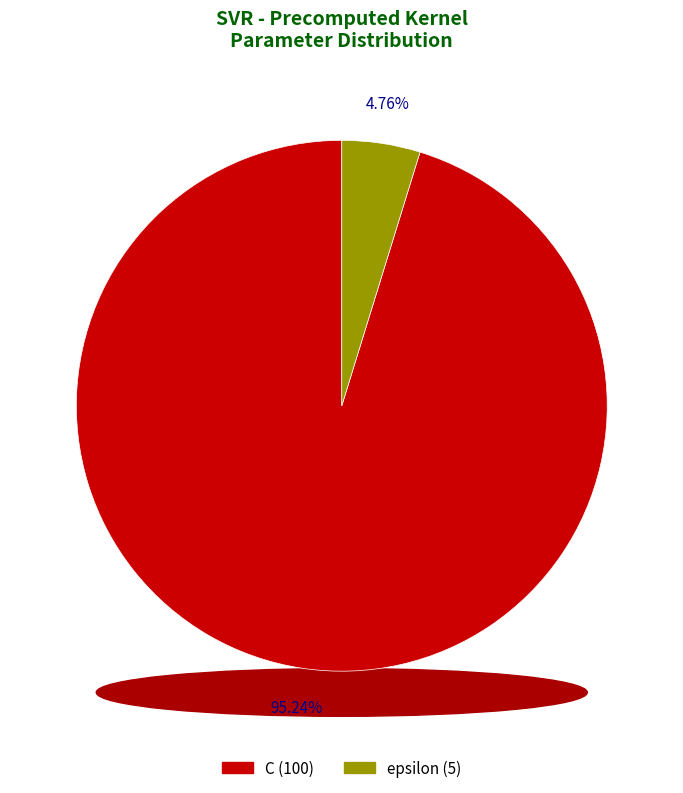

What is the largest slice in the pie chart?

C